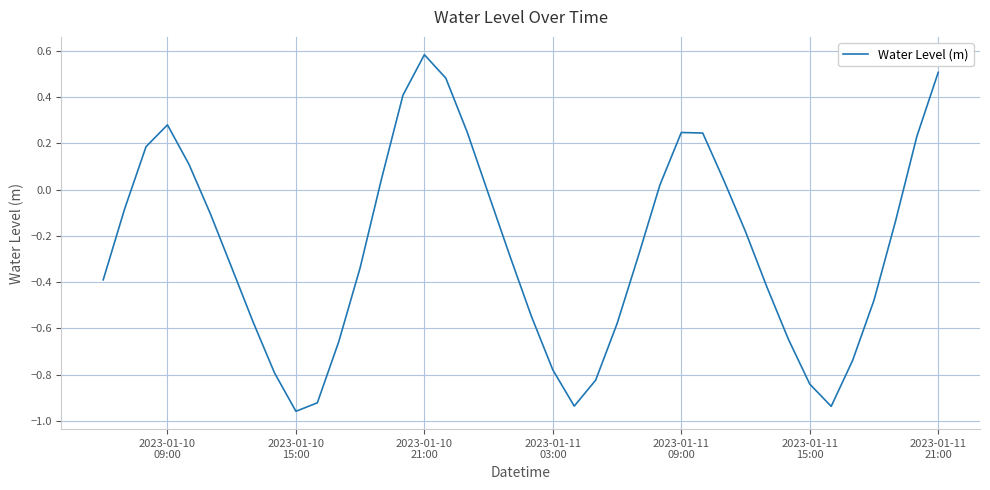

What is the difference between the maximum and minimum values?

1.5